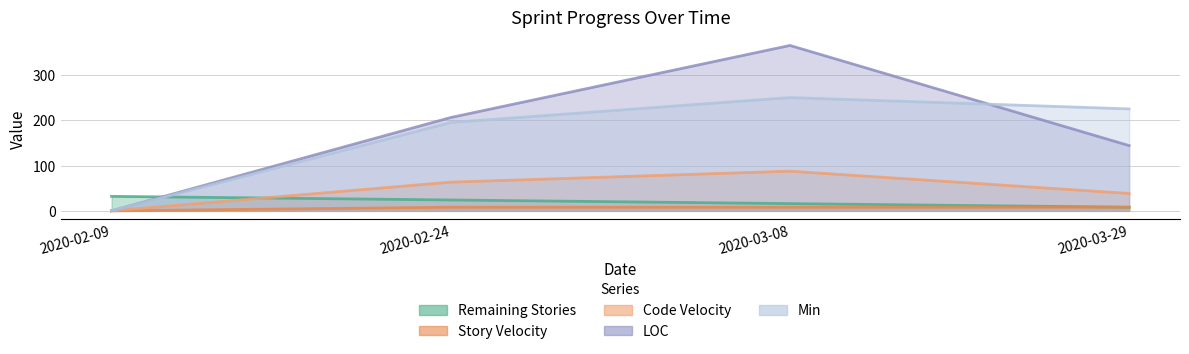

Reading left to right, transcribe all the data shown in this chart.

Remaining Stories: 32.0	24.0	16.0	8.0
Story Velocity: 0.0	8.0	8.0	8.0
LOC: 0.0	206.0	365.0	144.0
Min: 0.0	195.0	250.0	225.0
Code Velocity: 0.0	63.4	87.6	38.4